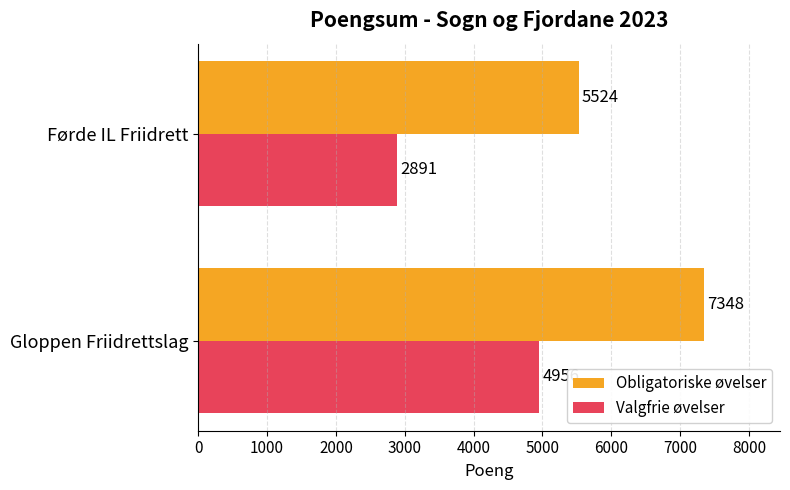

Read the Valgfrie øvelser value at Gloppen Friidrettslag, to the nearest 50.

4950